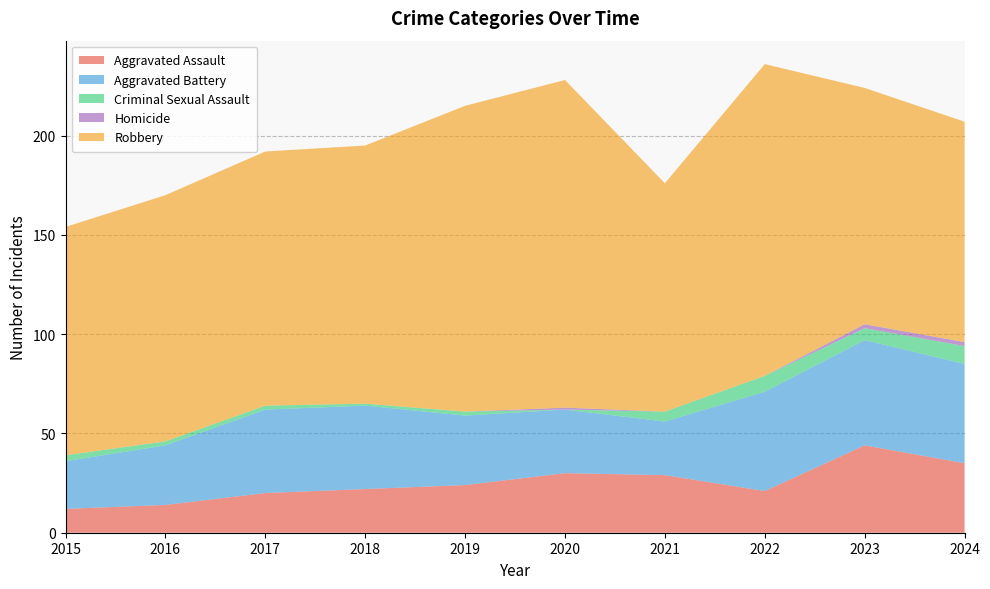

Reading left to right, what are all the values shown in this chart?

Aggravated Assault: 2015=12	2016=14	2017=20	2018=22	2019=24	2020=30	2021=29	2022=21	2023=44	2024=35
Aggravated Battery: 2015=24	2016=30	2017=42	2018=42	2019=35	2020=32	2021=27	2022=50	2023=53	2024=50
Criminal Sexual Assault: 2015=3	2016=2	2017=2	2018=1	2019=2	2020=0	2021=5	2022=8	2023=6	2024=9
Homicide: 2015=0	2016=0	2017=0	2018=0	2019=0	2020=1	2021=0	2022=0	2023=2	2024=2
Robbery: 2015=115	2016=124	2017=128	2018=130	2019=154	2020=165	2021=115	2022=157	2023=119	2024=111